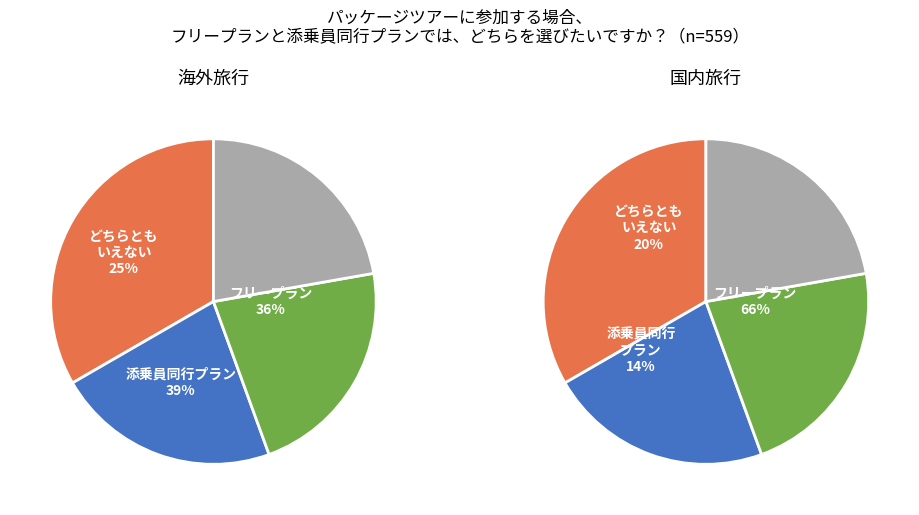

Does any single category account for the majority?

No